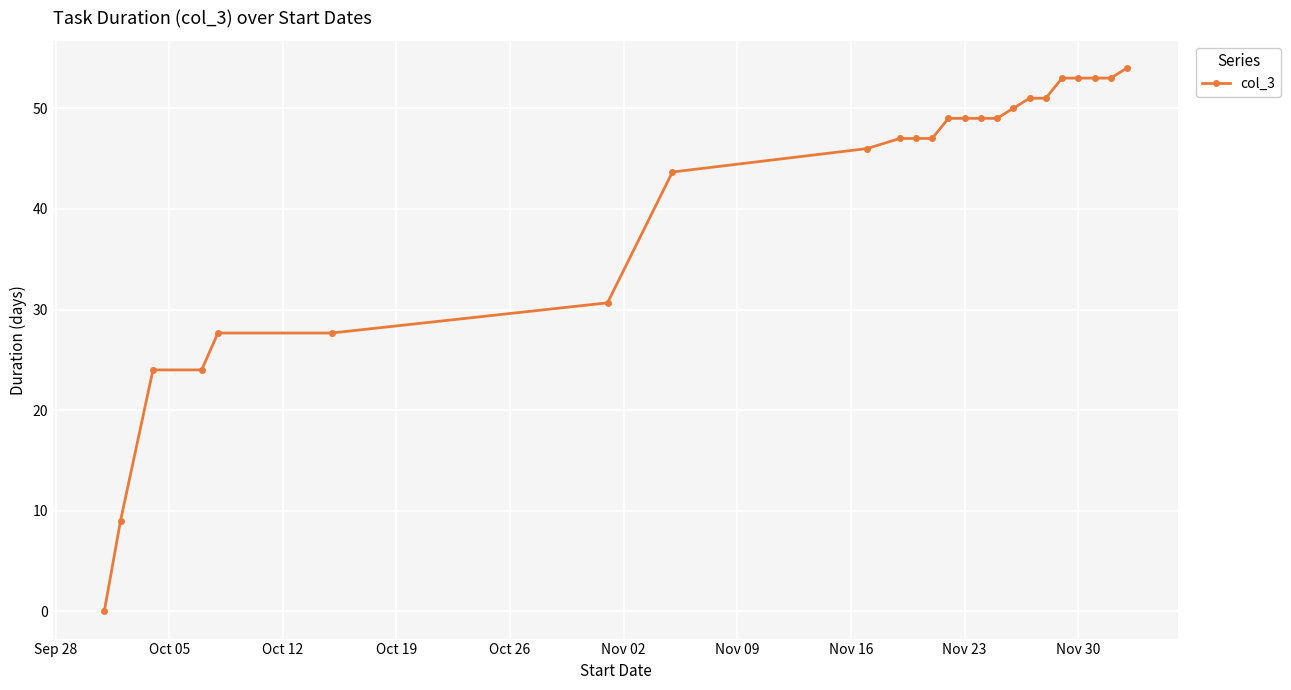

What is the value of the 10th point from the left?

47.0